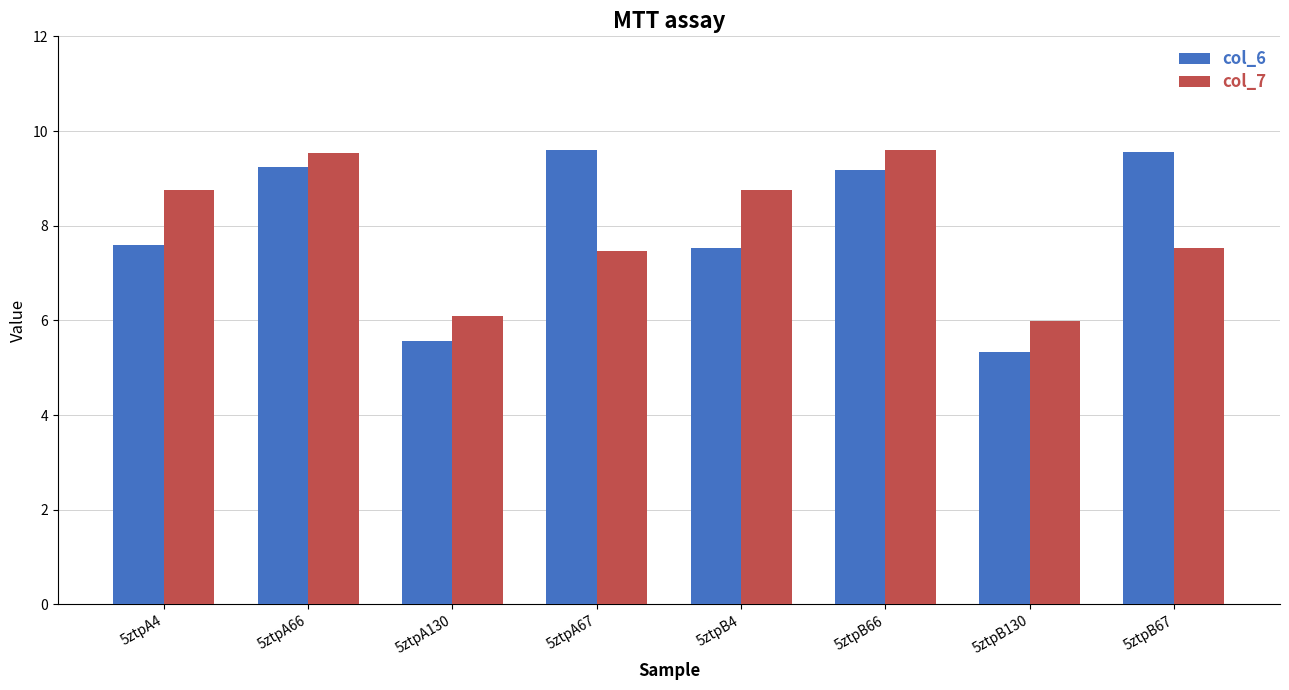

What is the difference between the maximum and minimum values in the col_6 series?

4.3